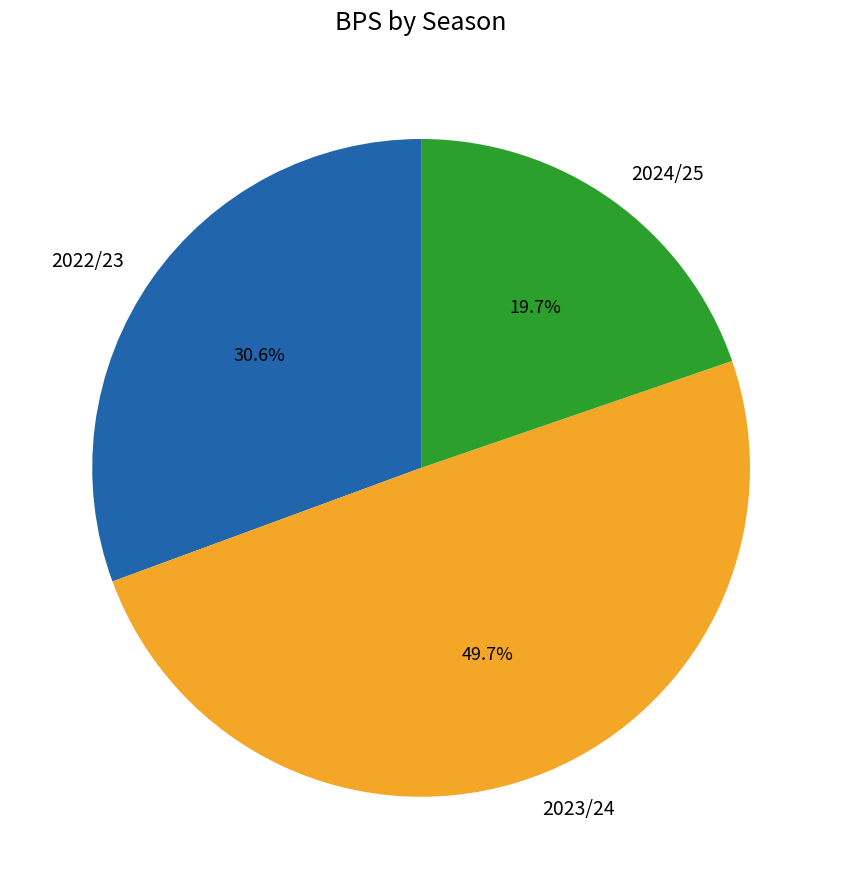

What percentage is the 2023/24 slice, to the nearest percent?

50%